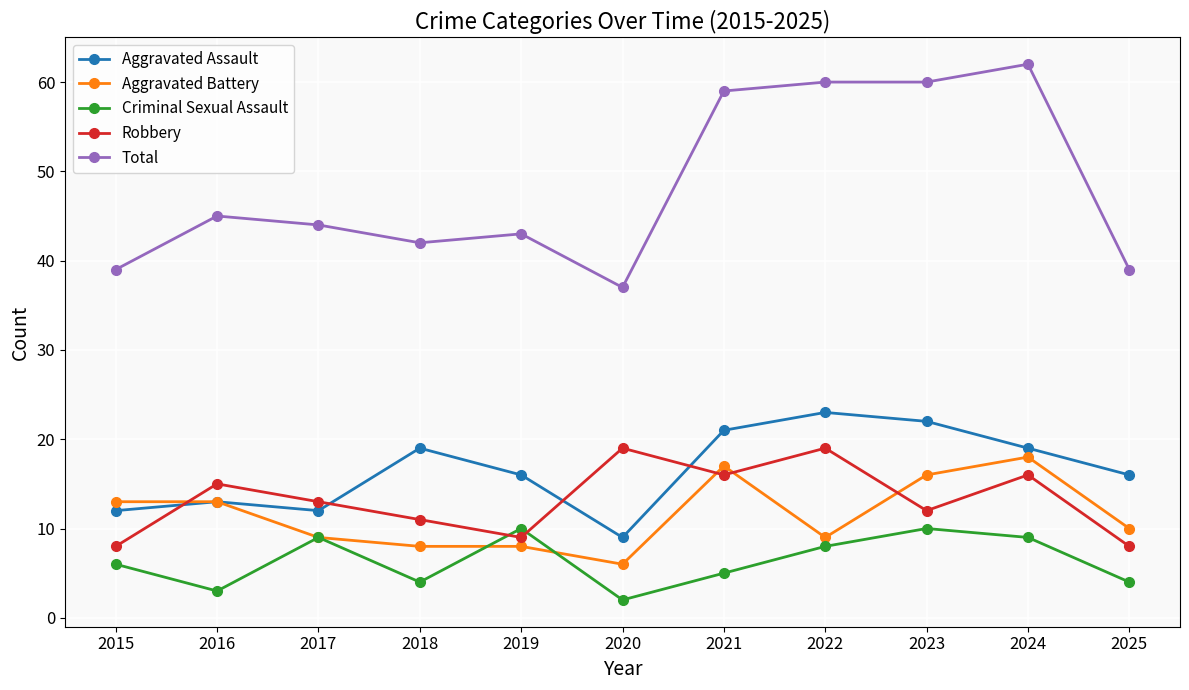

What is the sum of the Robbery values at 2017 and 2021?

29